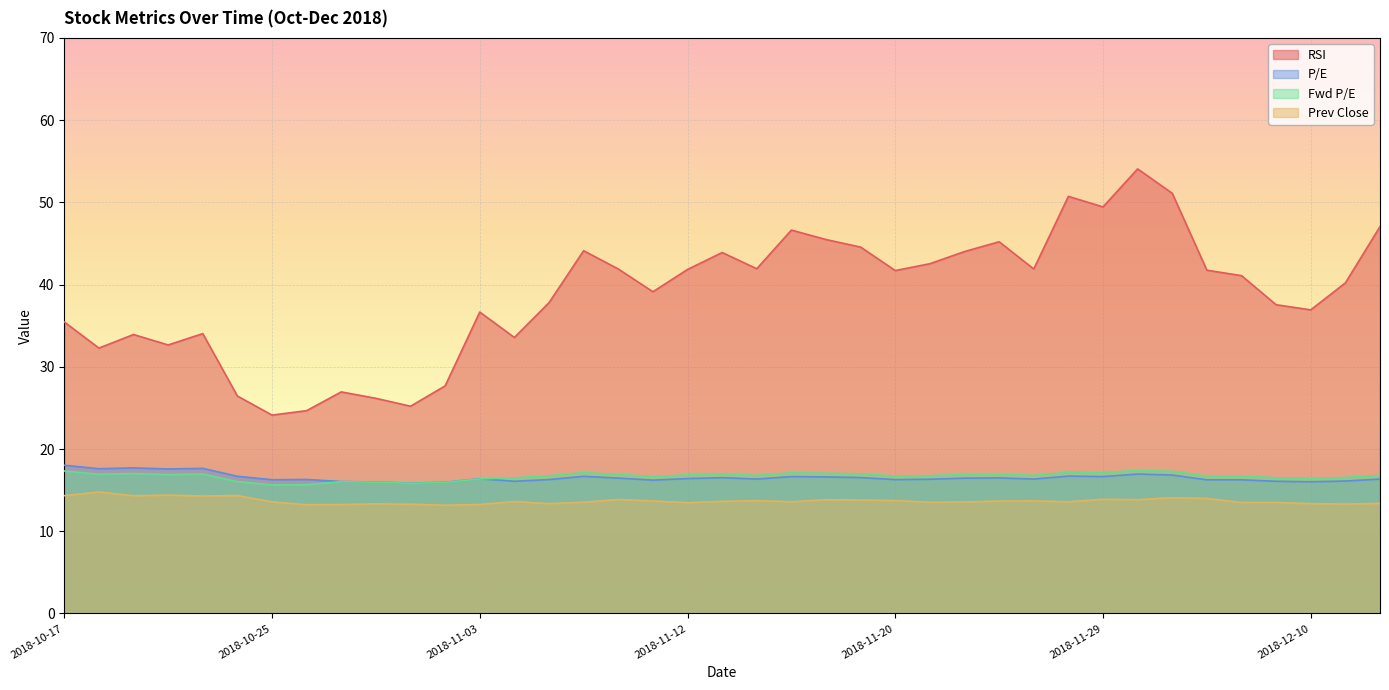

At which label does P/E reach its peak?

2018-10-17